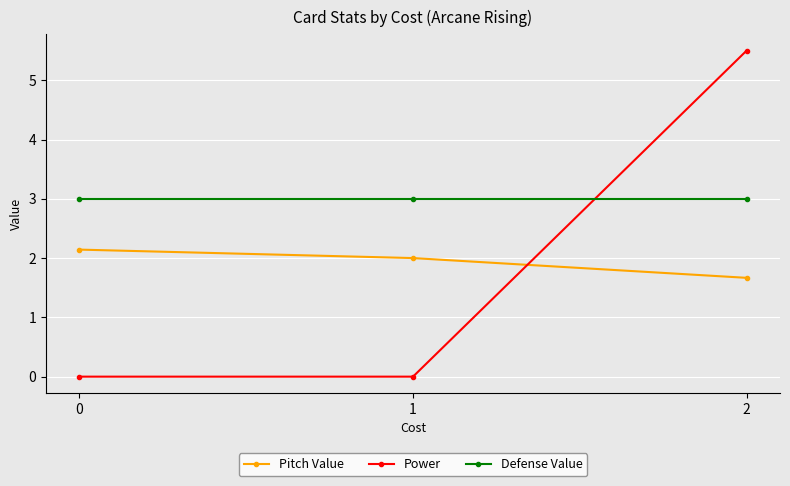

Is it true that Power equals 0.0 at 1?

True